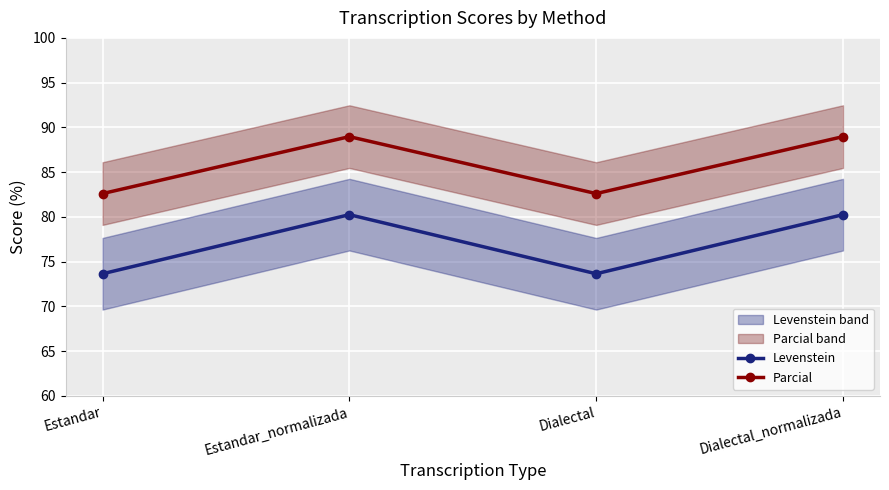

Which series changed the most between Estandar and Dialectal_normalizada?

Levenstein